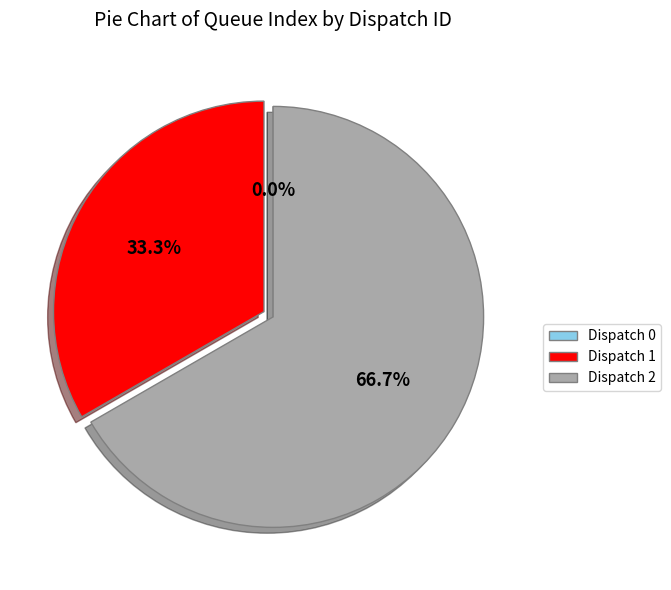

Do Dispatch 1 and Dispatch 0 together represent more than half of the pie?

No